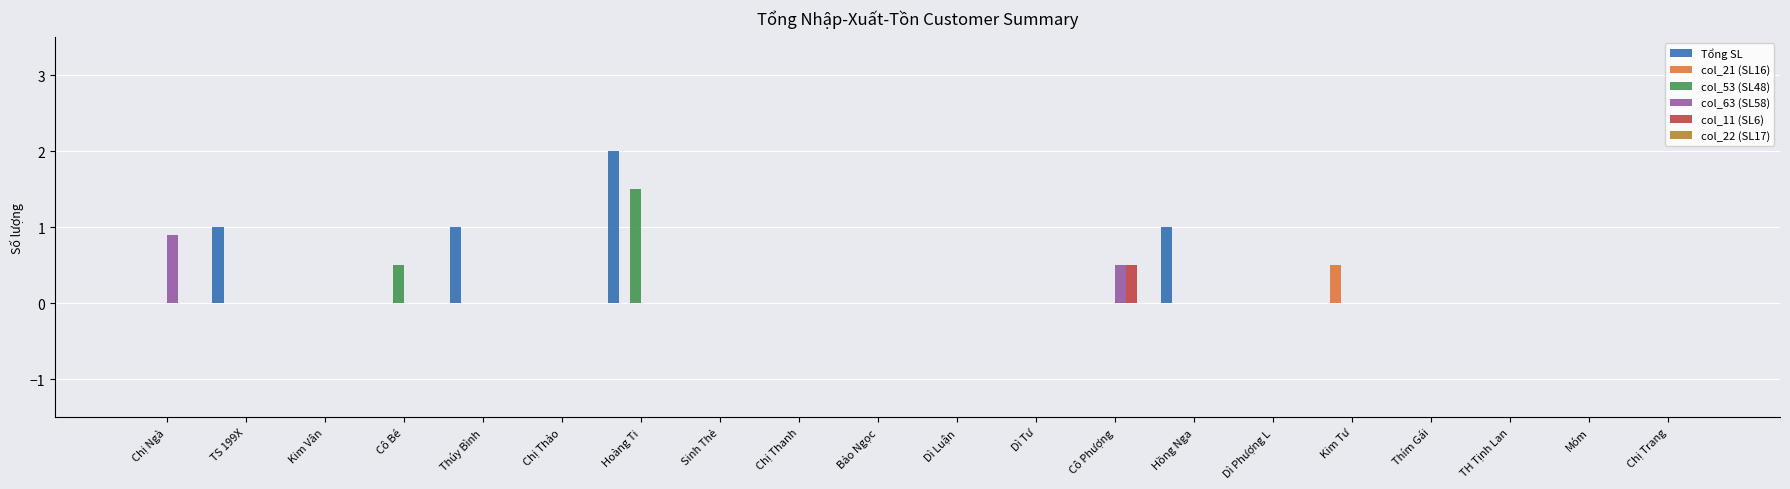

The col_53 (SL48) series shows 0.0 at Kim Tư. True or false?

True